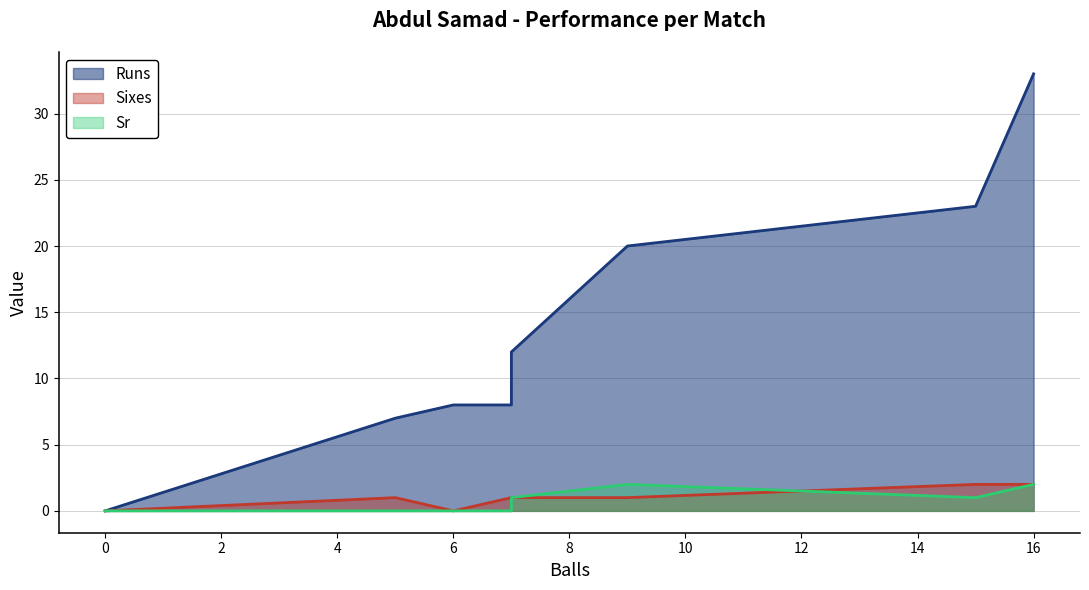

Between which two adjacent categories do Sixes and Sr first intersect?

9 and 15